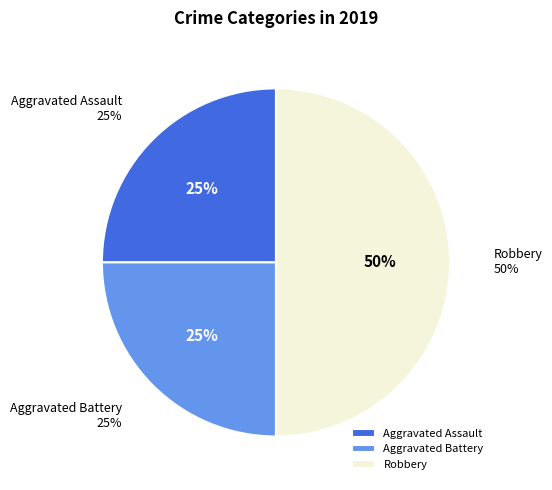

Approximately how many times larger is the value at Aggravated Battery compared to Robbery?

0.5